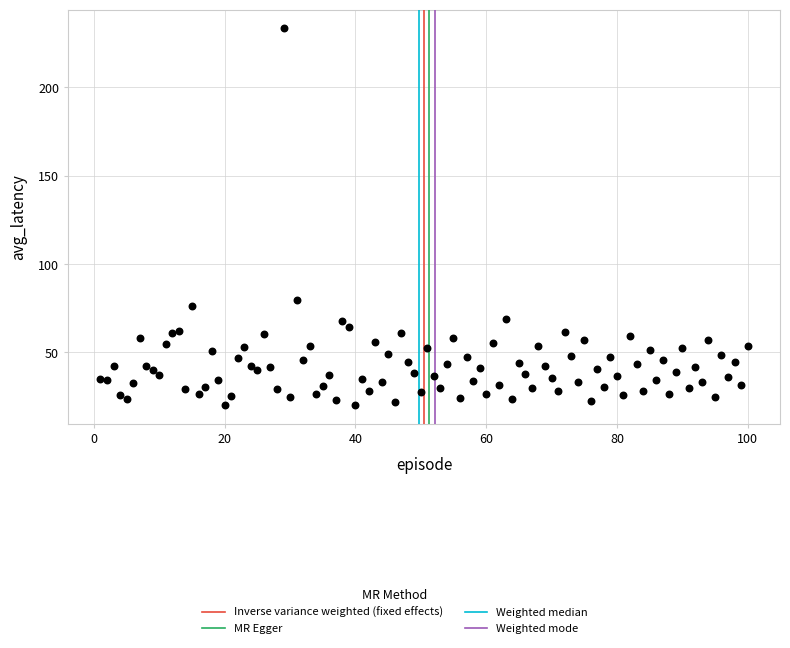

What Y value in the scatter plot is closest to 126?

79.8